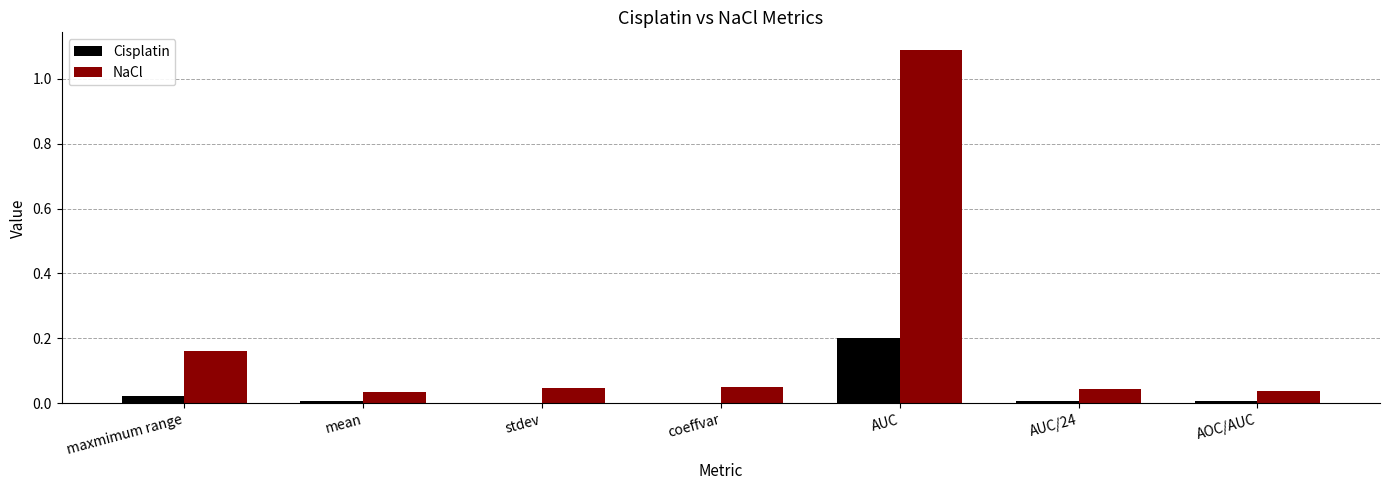

Which category has the highest value in the Cisplatin series?

AUC